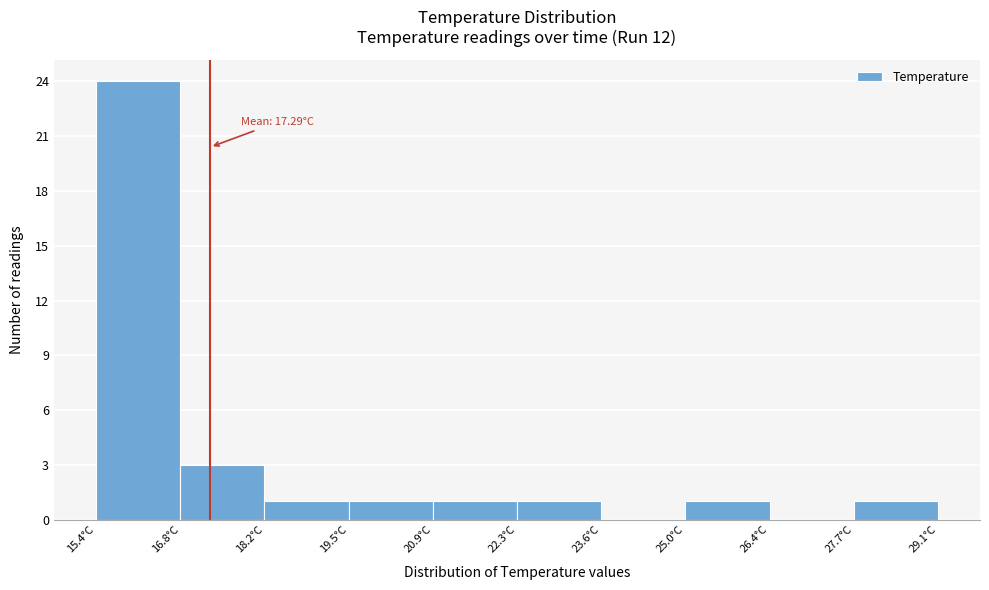

Over which range of the x-axis is the bar tallest?

15.4 to 16.8